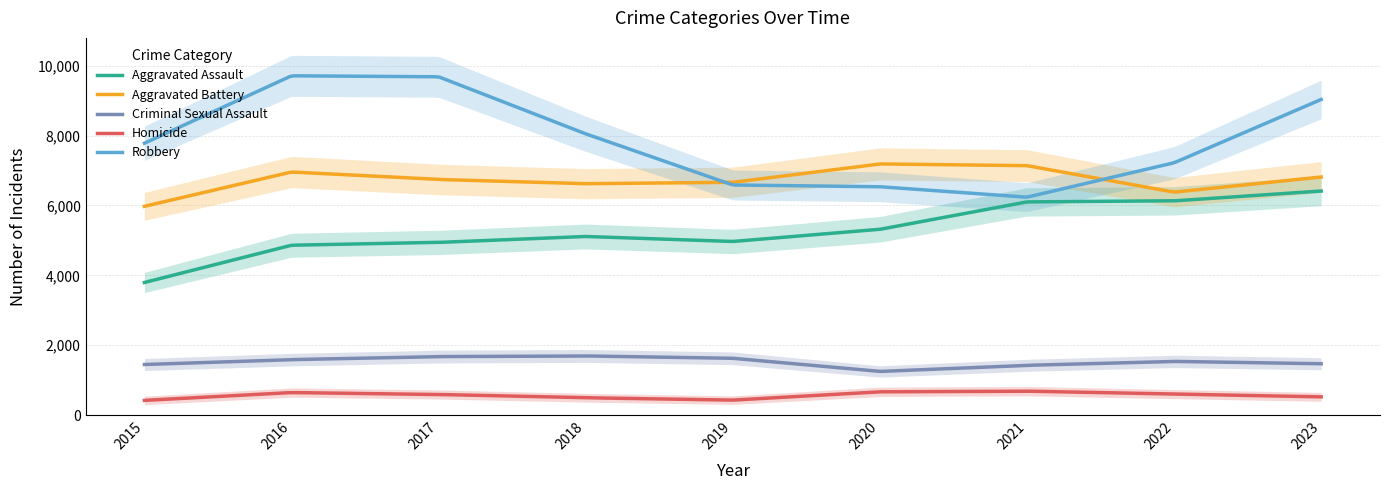

True or false: Aggravated Battery and Homicide intersect in this chart.

False